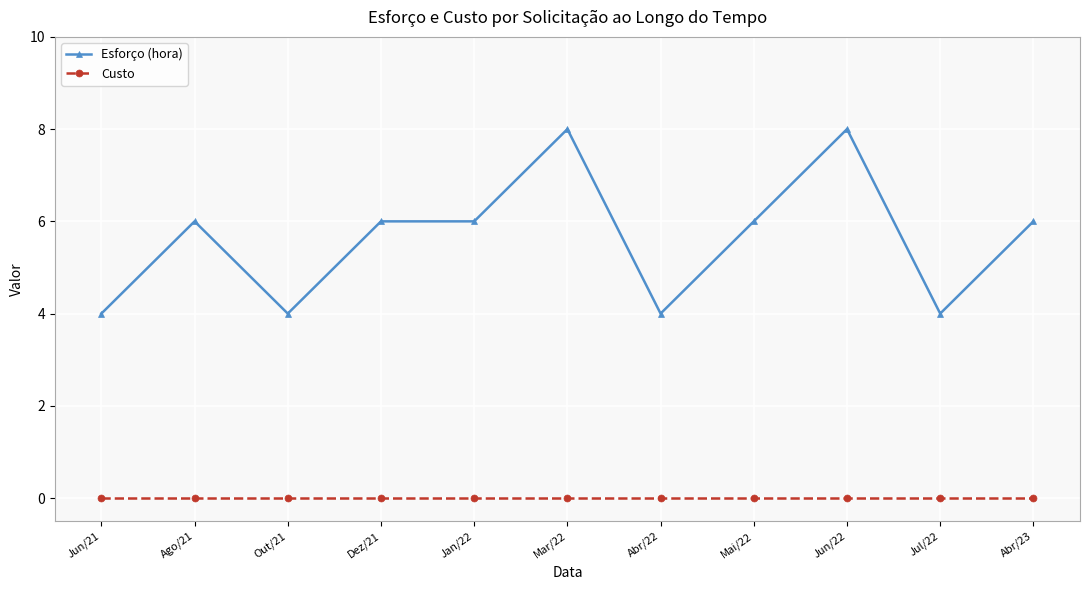

True or false: Custo and Esforço (hora) intersect in this chart.

False